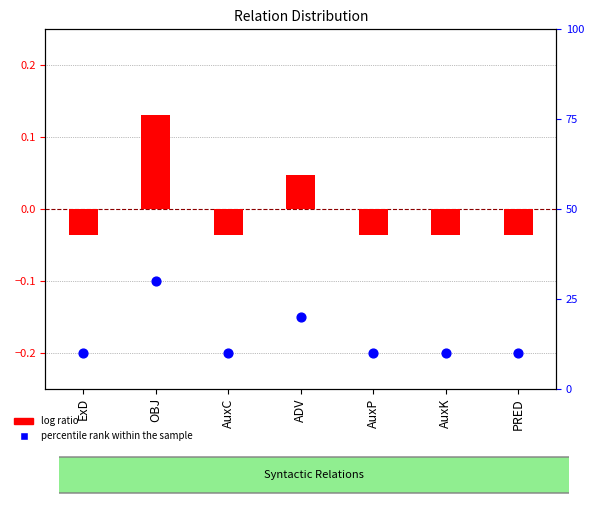

At which category is the sum across all series the highest?

OBJ